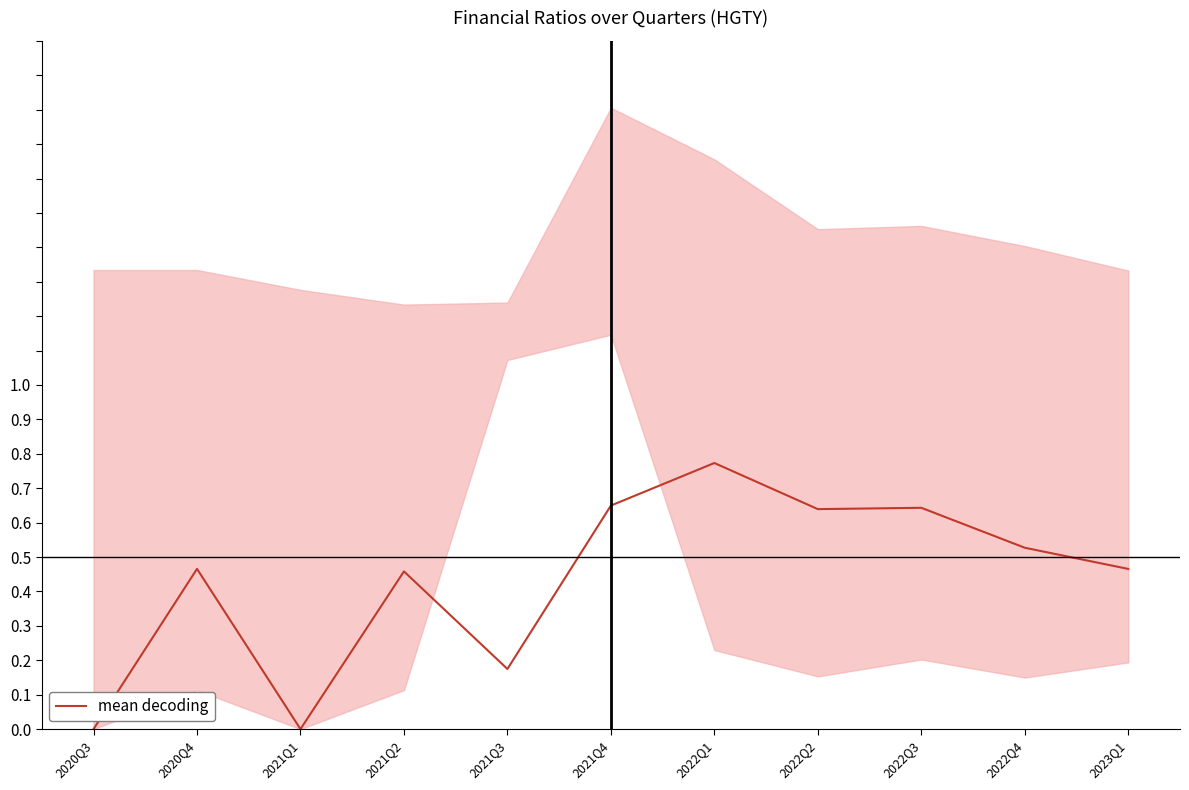

Count the number of values greater than 0.

9